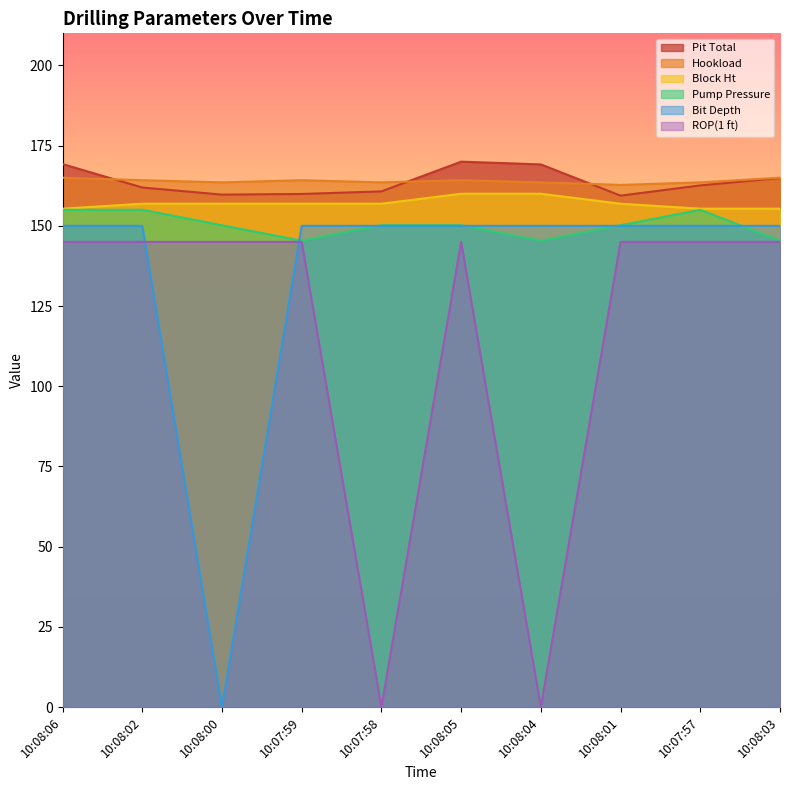

How many lines are shown in the chart?

6